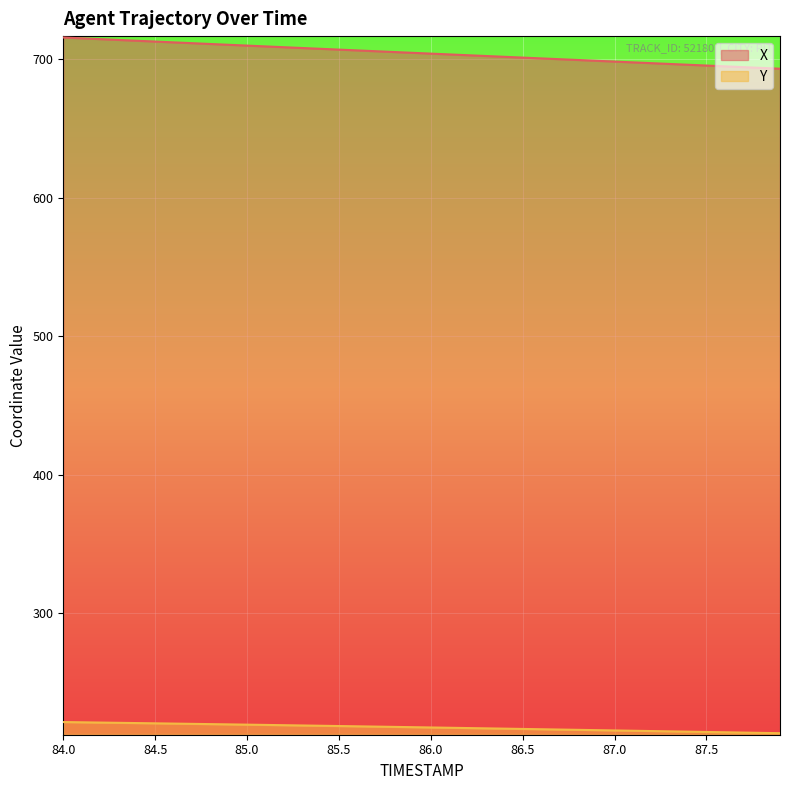

Which category has the lowest value in the Y series?

87.9